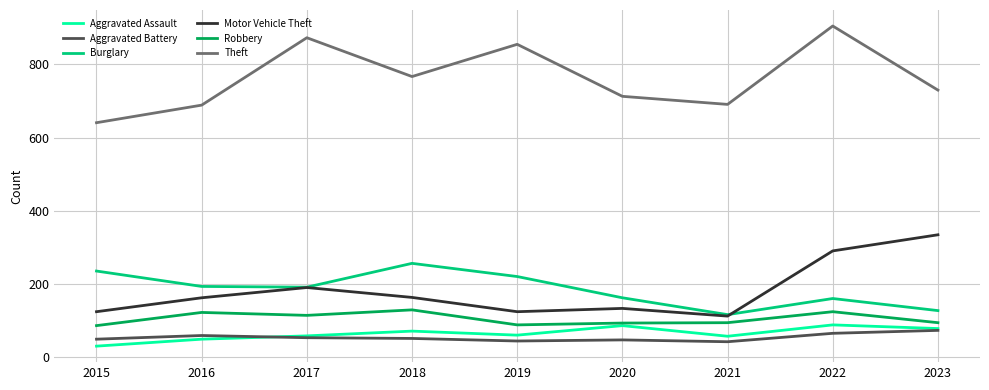

True or false: Theft has a value of 873 at 2017.

True